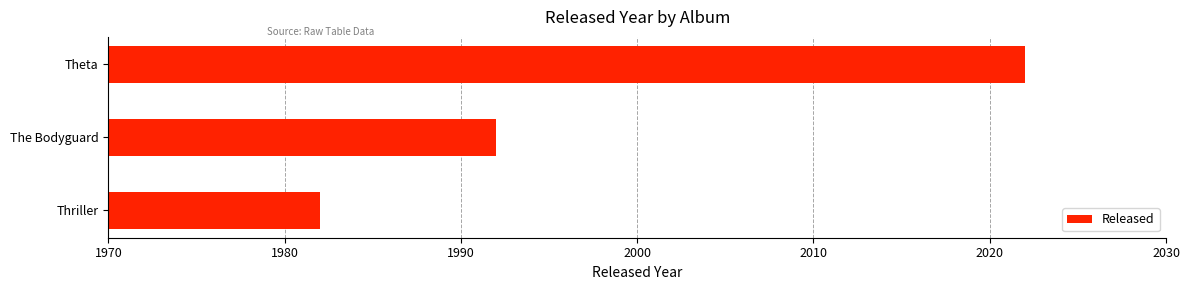

What is the average value?

1999